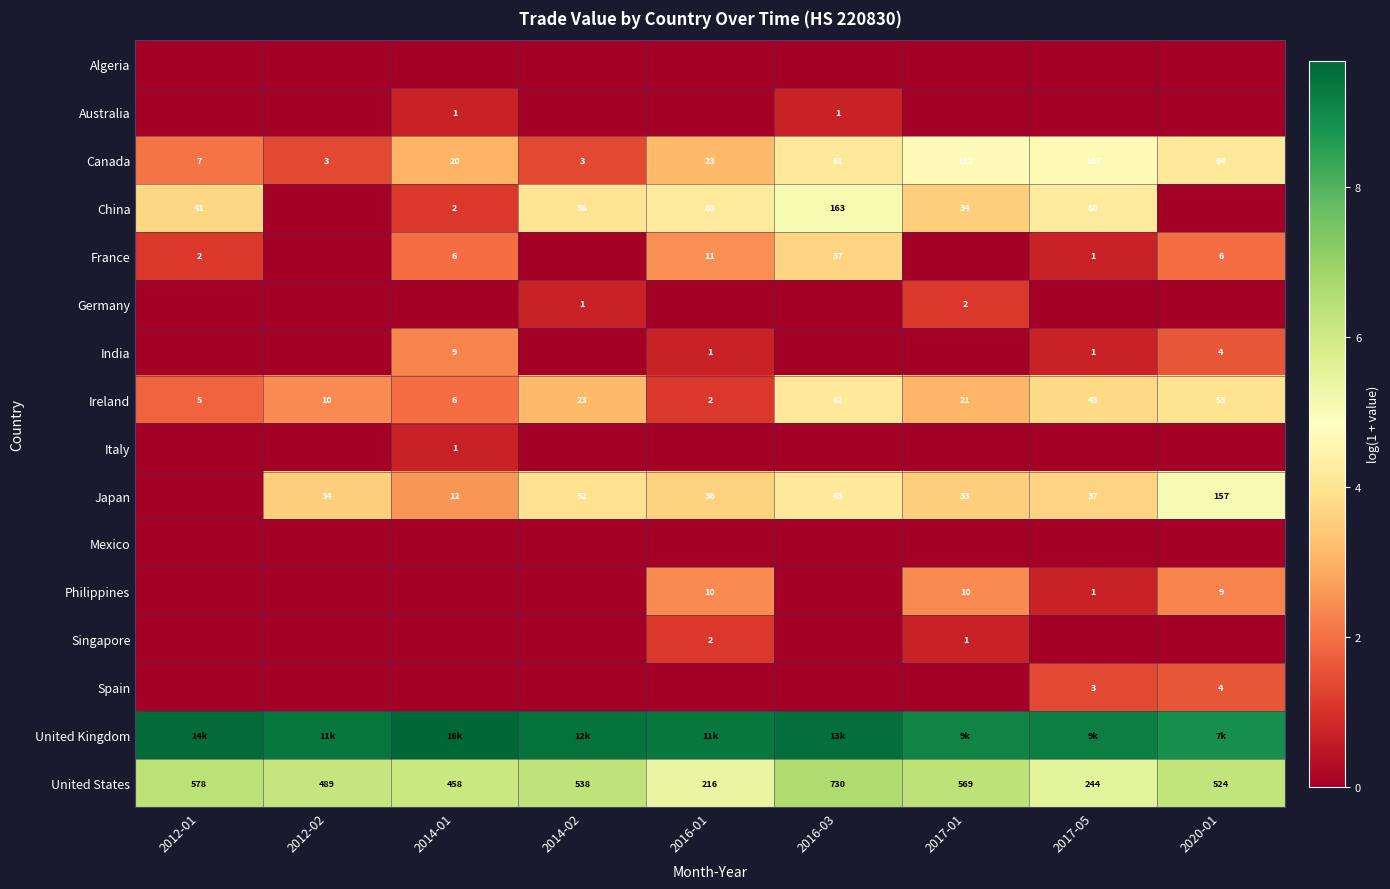

What is the sum of the Philippines values at 2014-01 and 2017-01?

2.4